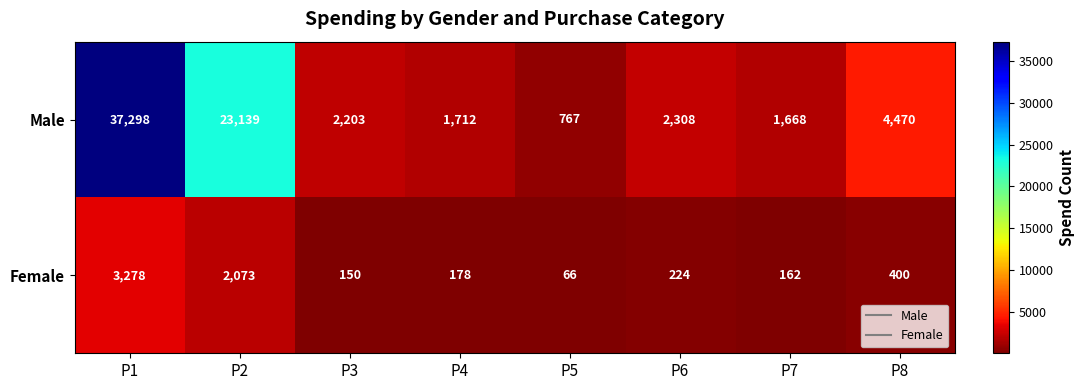

Reading left to right, transcribe all the data shown in this chart.

Male: 37298	23139	2203	1712	767	2308	1668	4470
Female: 3278	2073	150	178	66	224	162	400